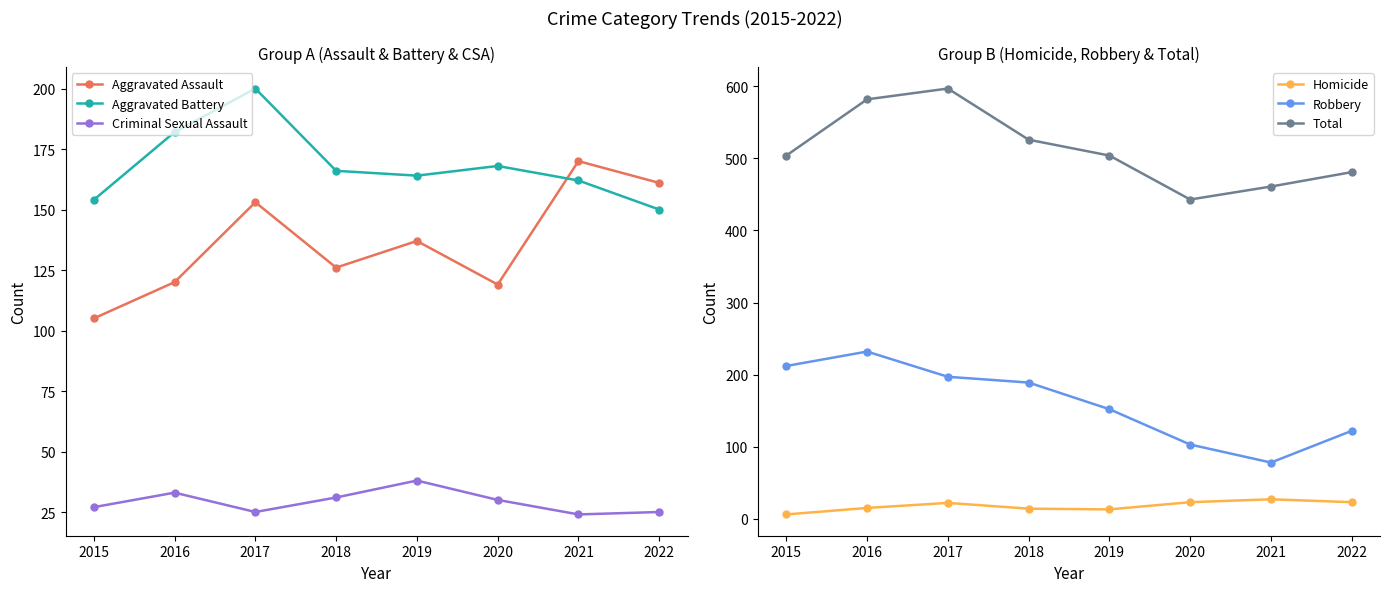

What are all the series names shown in the legend?

Aggravated Assault, Aggravated Battery, Criminal Sexual Assault, Homicide, Robbery, Total